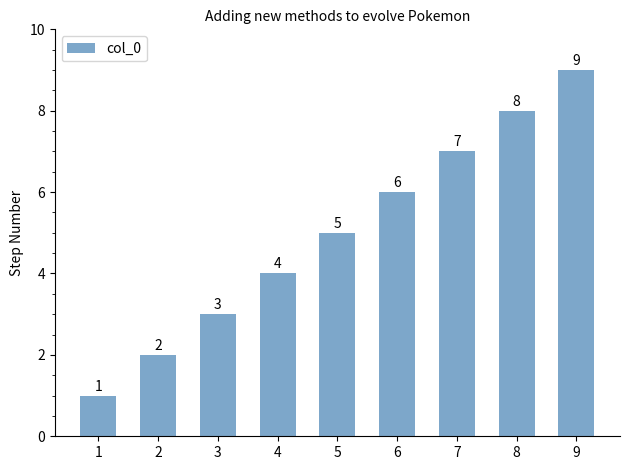

Count the number of data series in this chart.

1